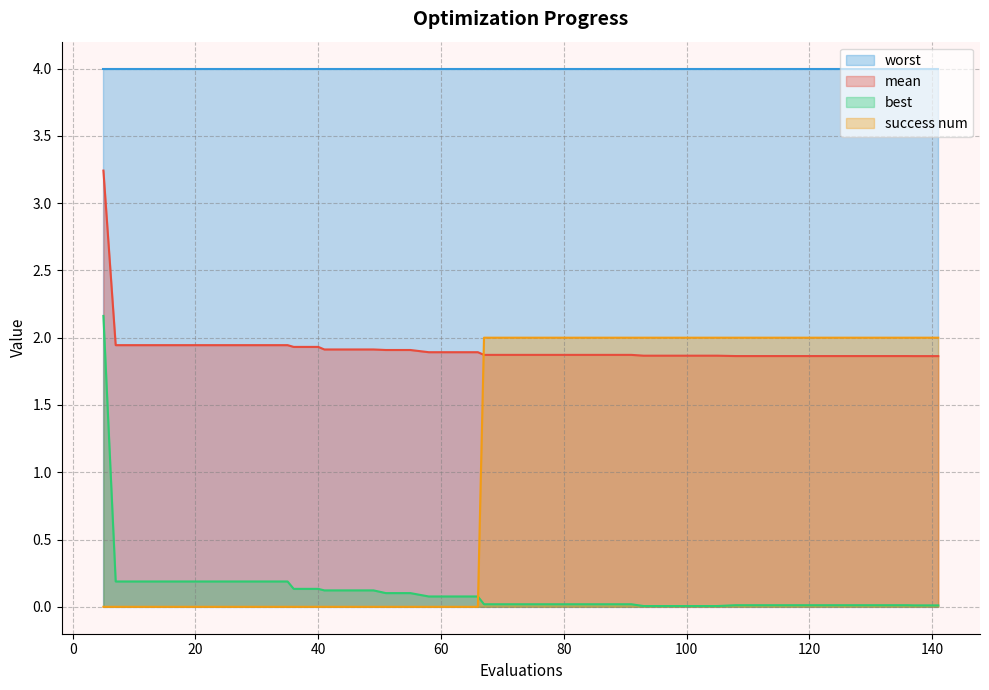

Does the chart have visible grid lines?

Yes